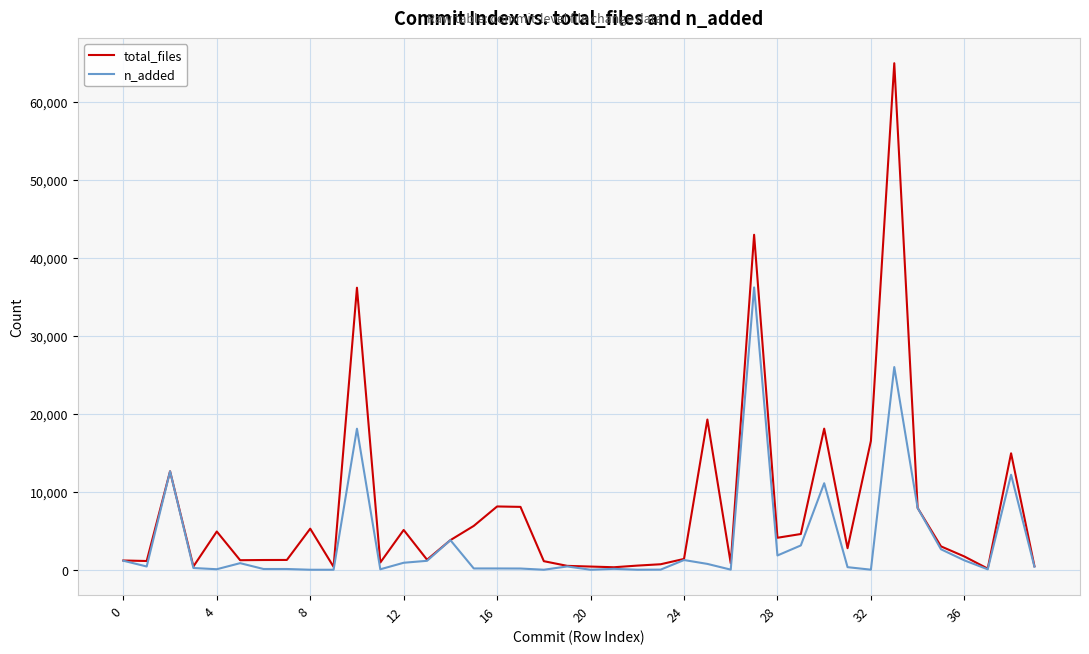

Which series has the largest total across all categories?

total_files